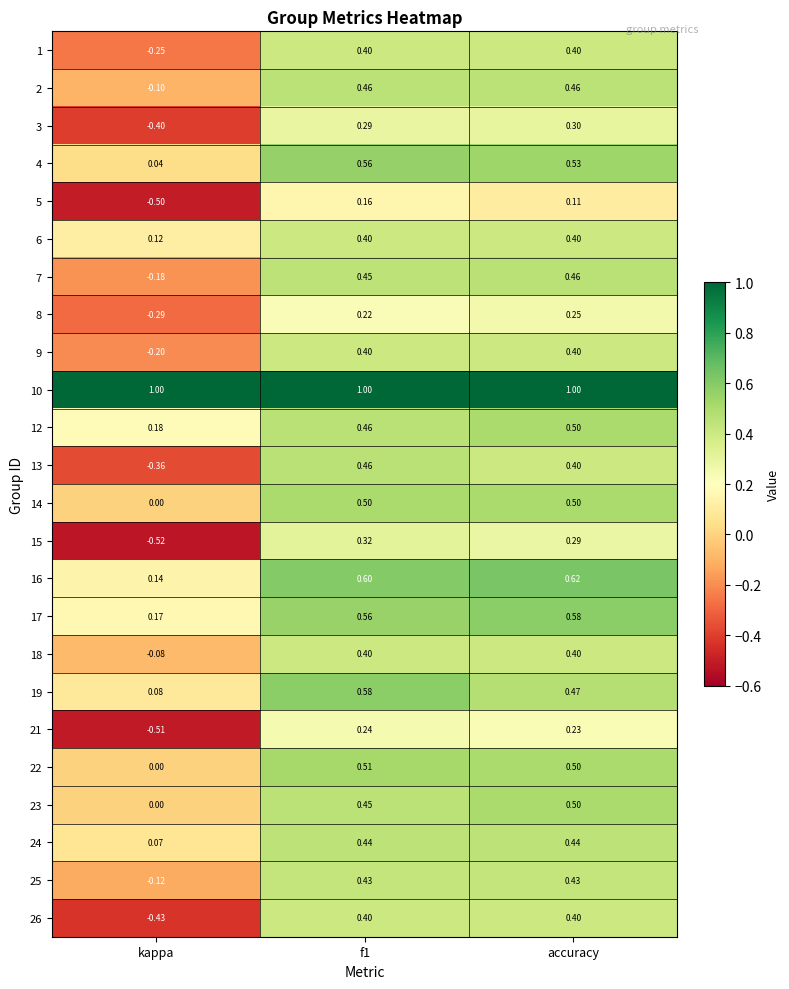

Which series has the largest total across all categories?

10